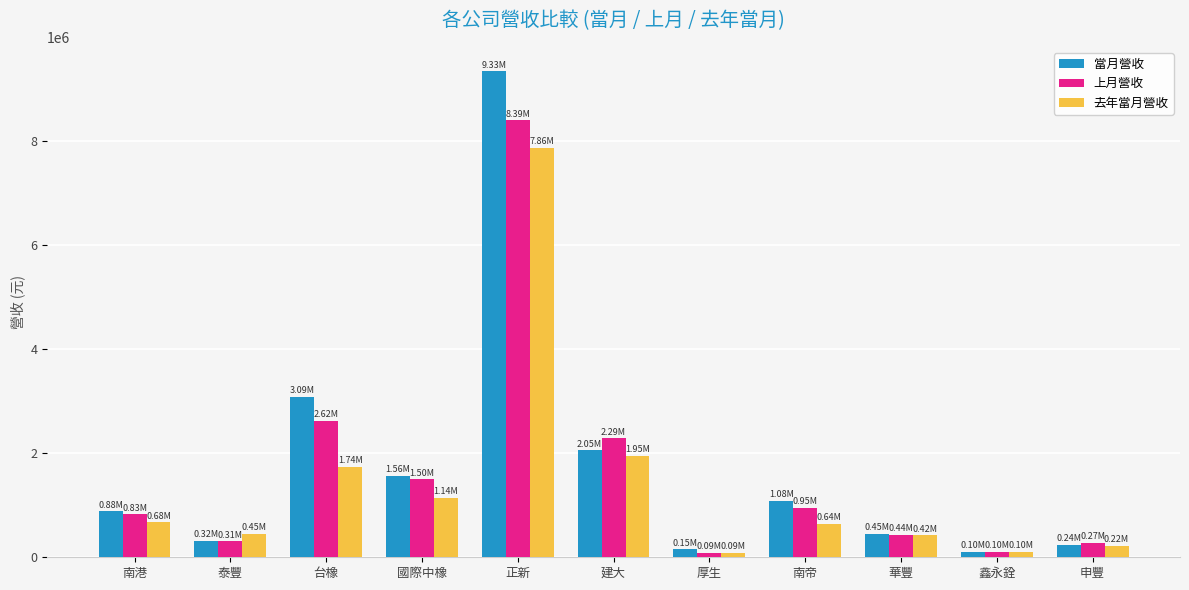

Rank the series at 建大 from highest to lowest value.

上月營收, 當月營收, 去年當月營收